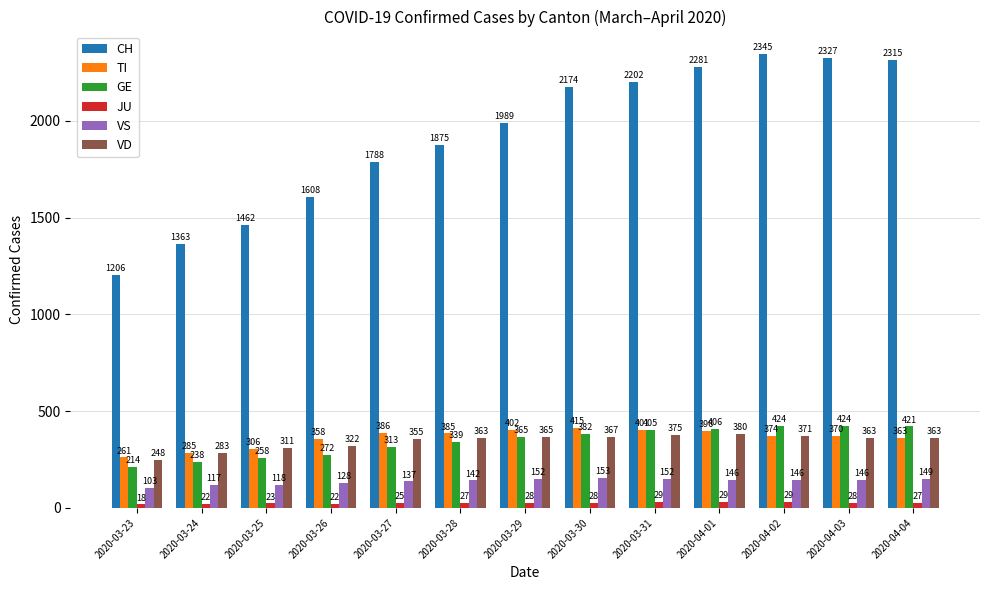

What is the greatest value displayed?

2345